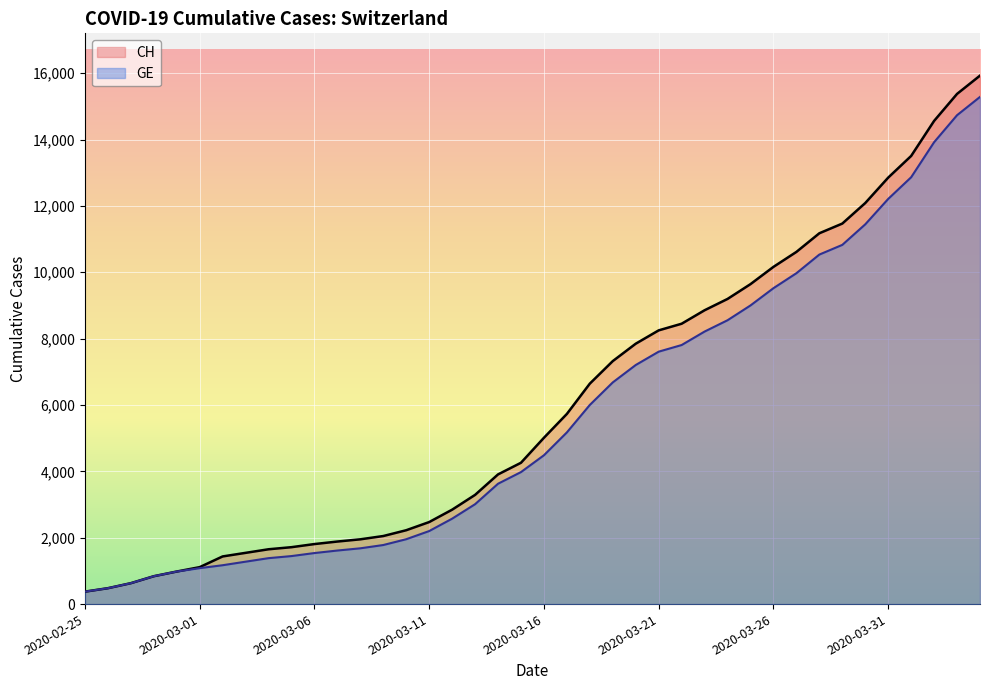

Which has a higher value, 2020-03-17 or 2020-03-30?

2020-03-30